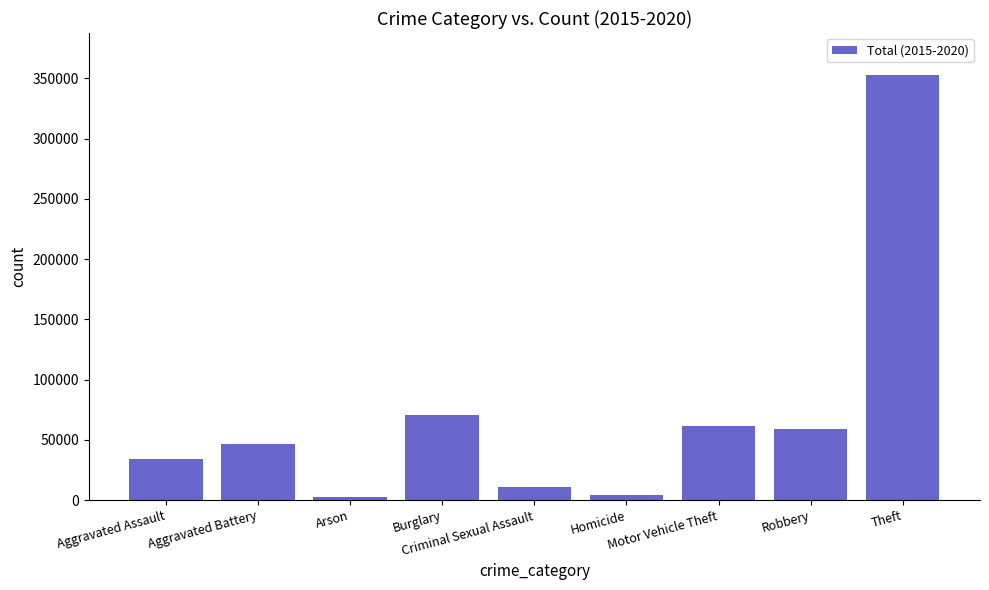

Is it true that the value at Aggravated Assault is 34089?

True